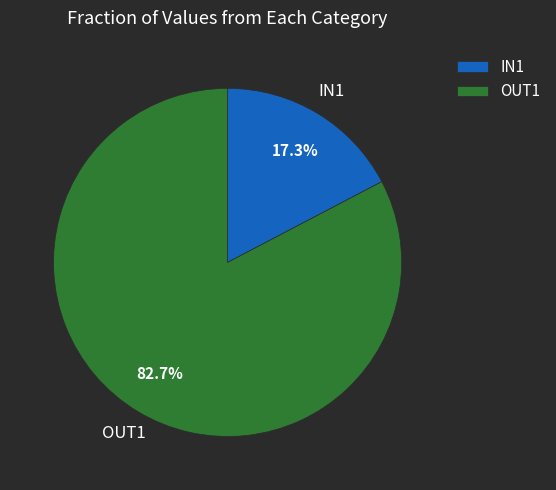

Which category has the smallest portion of the pie?

IN1